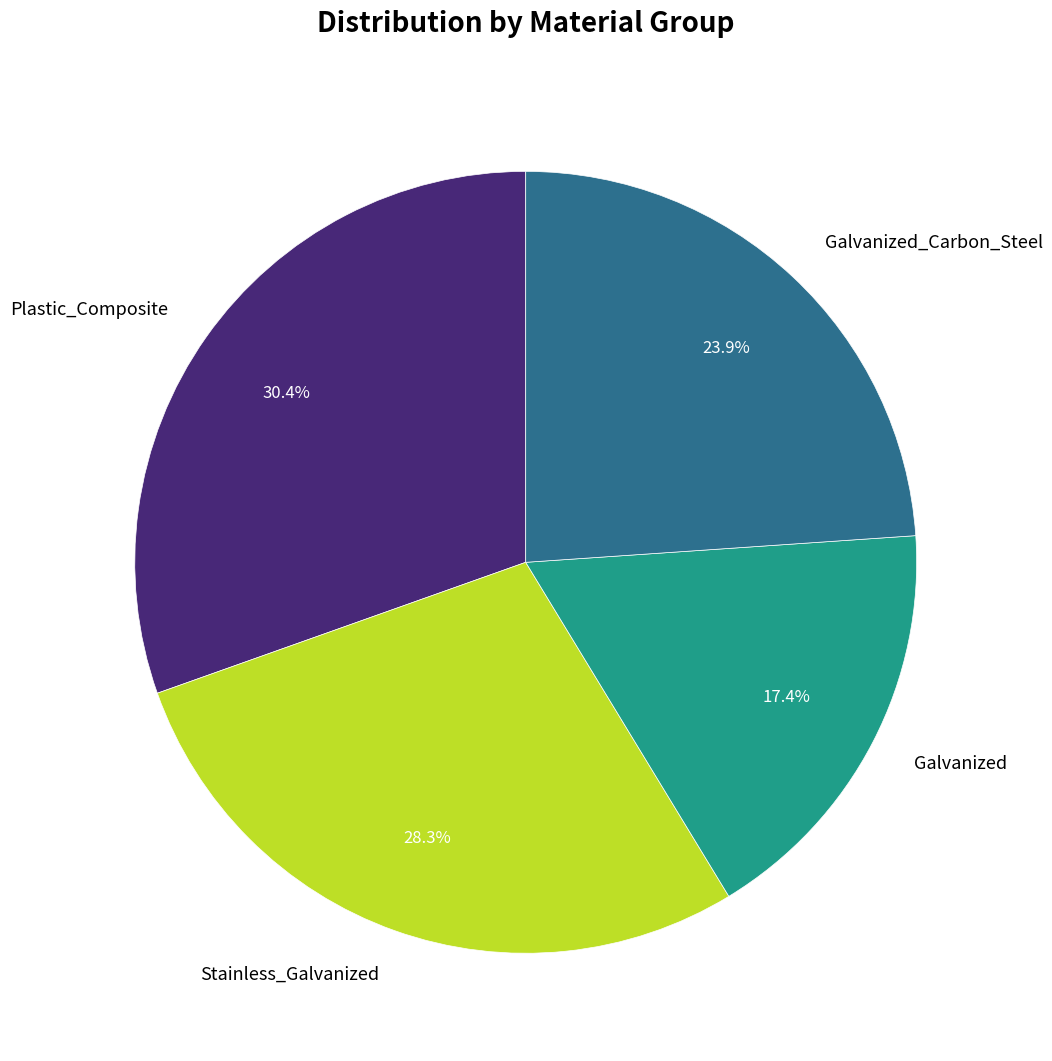

The Stainless_Galvanized slice represents 28% of the pie. True or false?

True